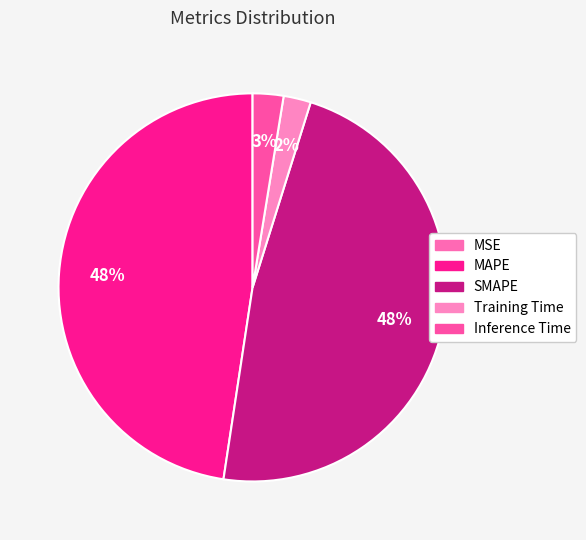

Is the sum of Training Time and MAPE greater than half?

No